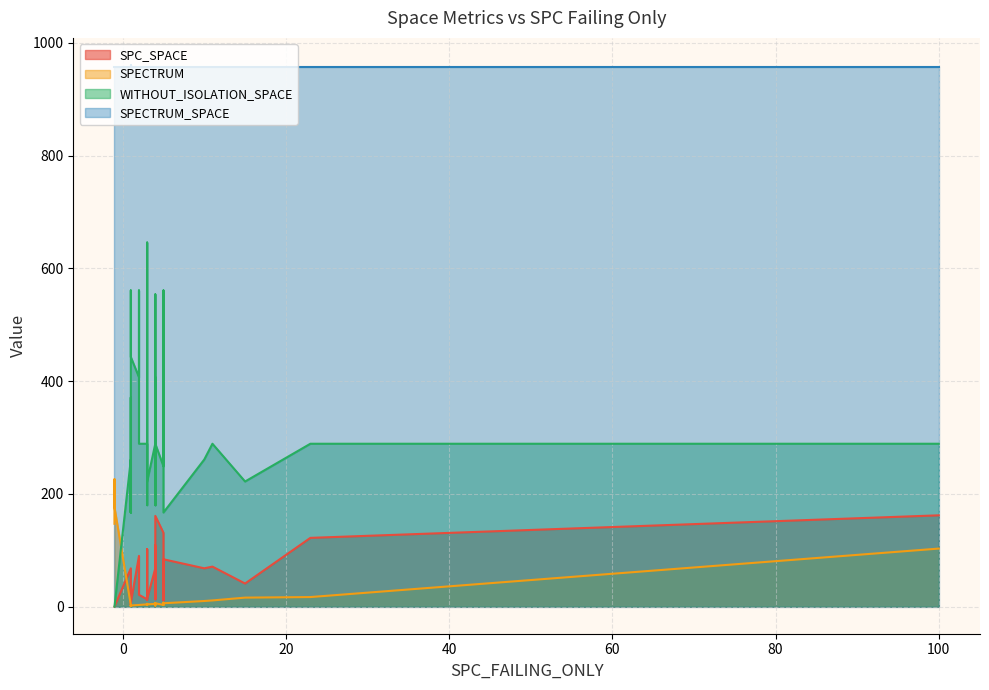

What is the greatest value displayed?

961